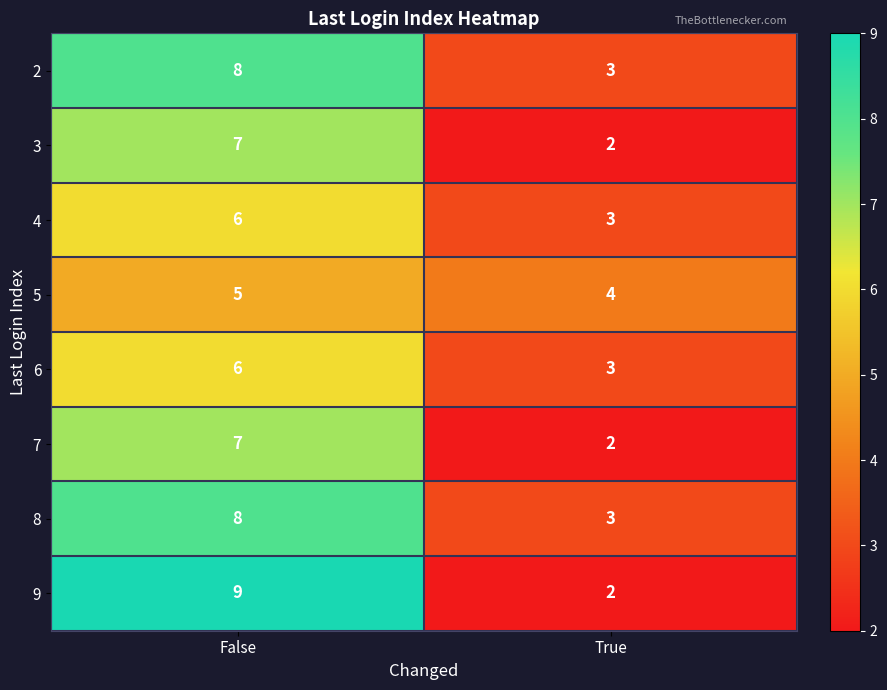

Is it true that 3 equals 1 at True?

False